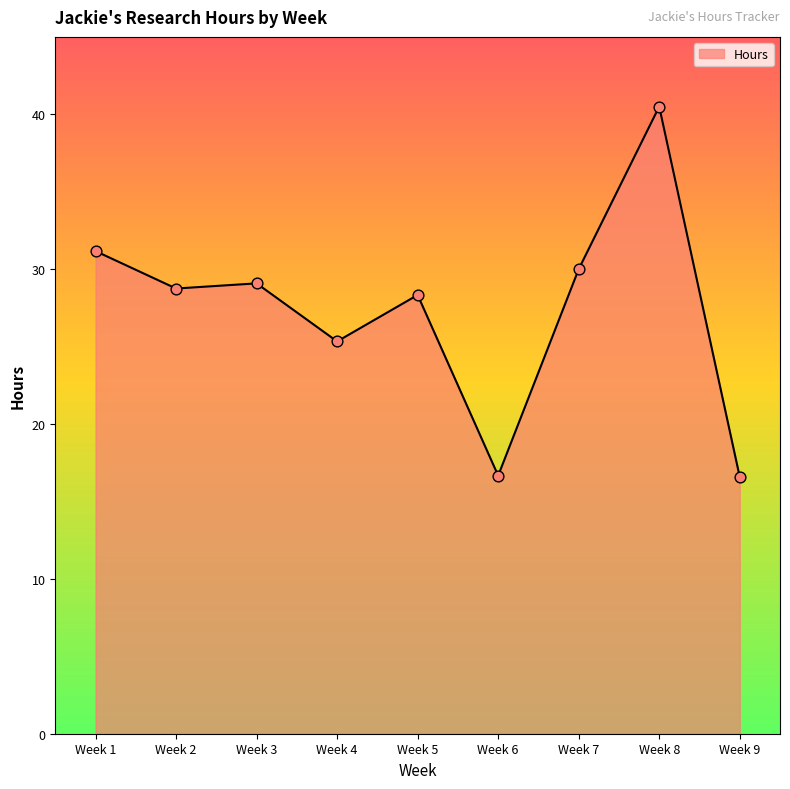

What is the ratio of the value at Week 1 to the value at Week 9?

1.9